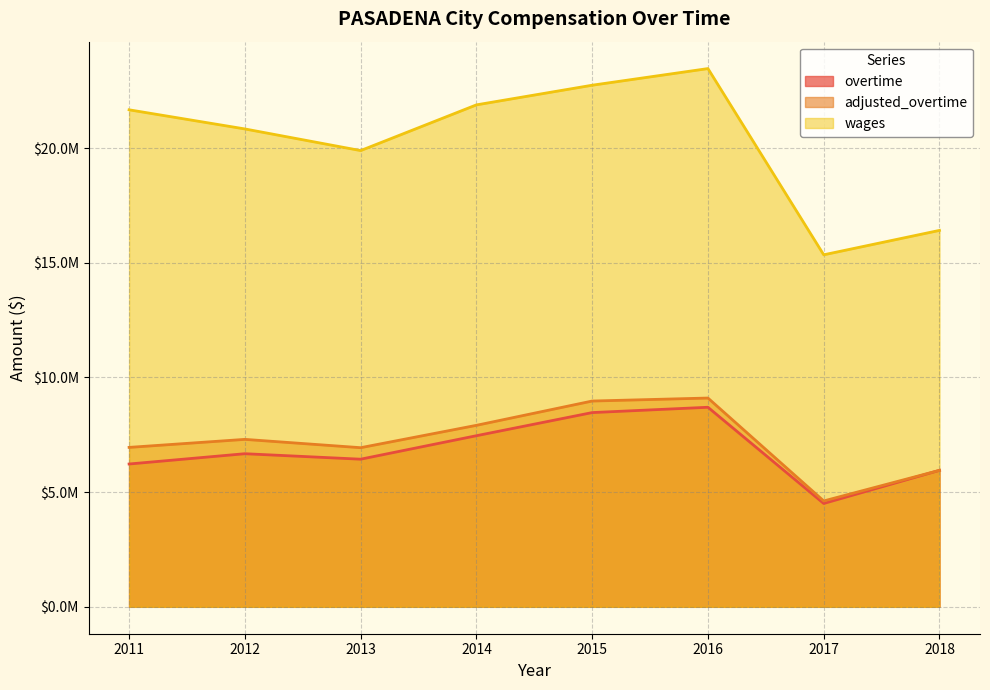

What is the greatest value displayed?

23464493.0